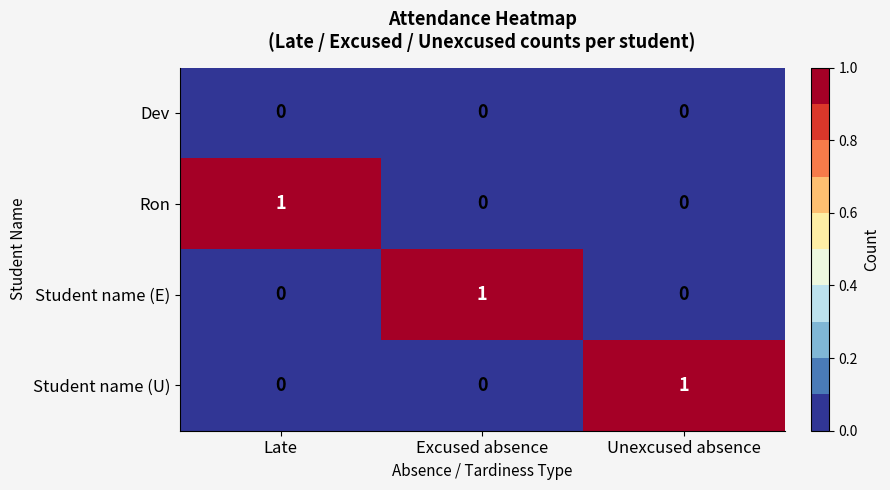

Is it true that Student name (U) equals 1 at Unexcused absence?

True